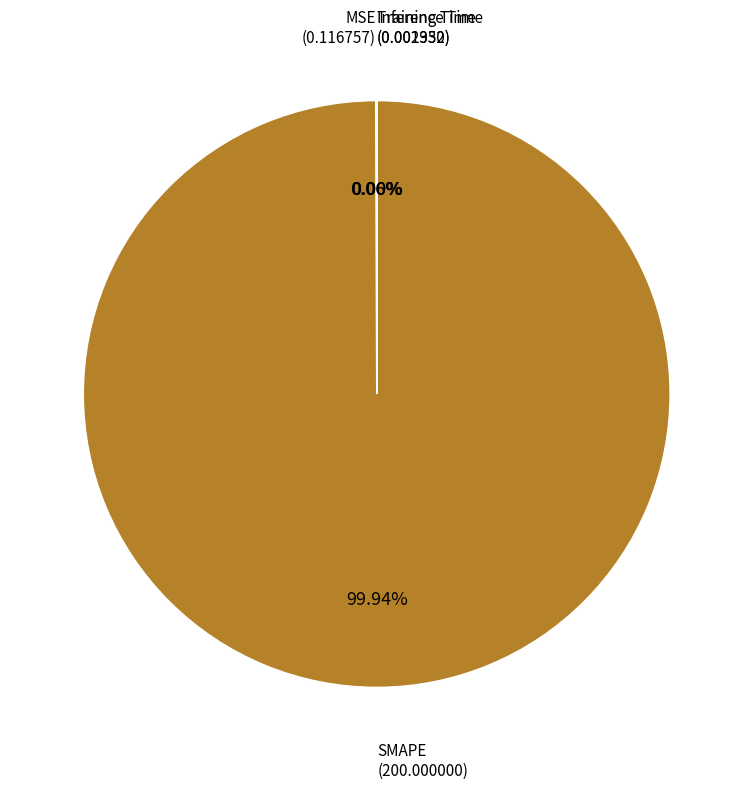

Which slice is the largest?

SMAPE